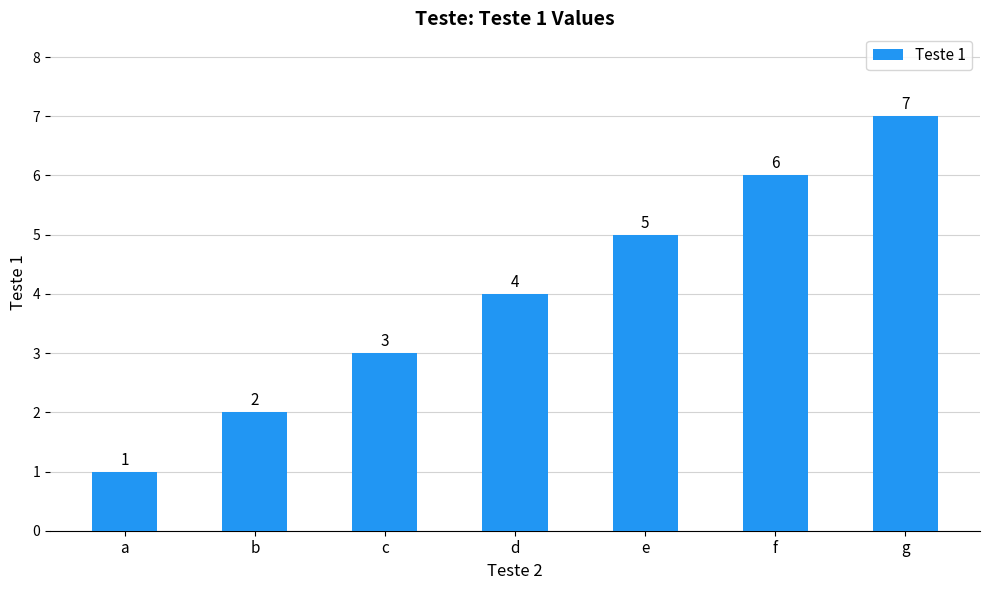

What is the ratio of the value at d to the value at e?

0.8